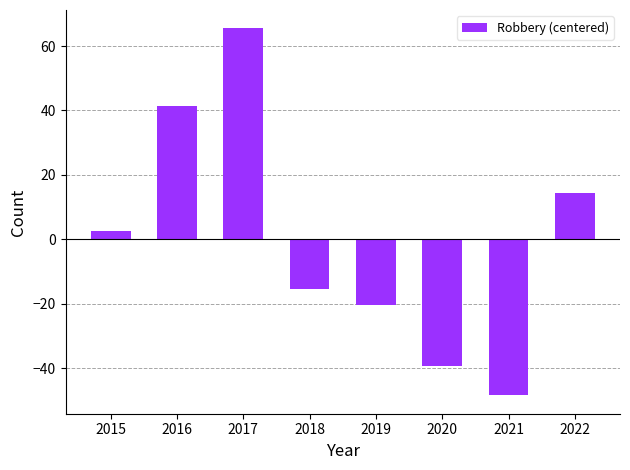

Rank the categories by value from highest to lowest.

2017, 2016, 2022, 2015, 2018, 2019, 2020, 2021